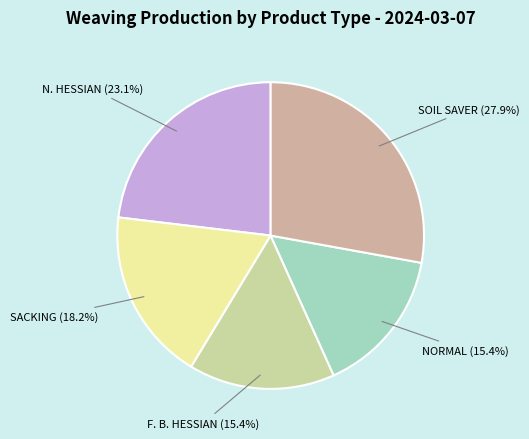

Does any single category account for the majority?

No